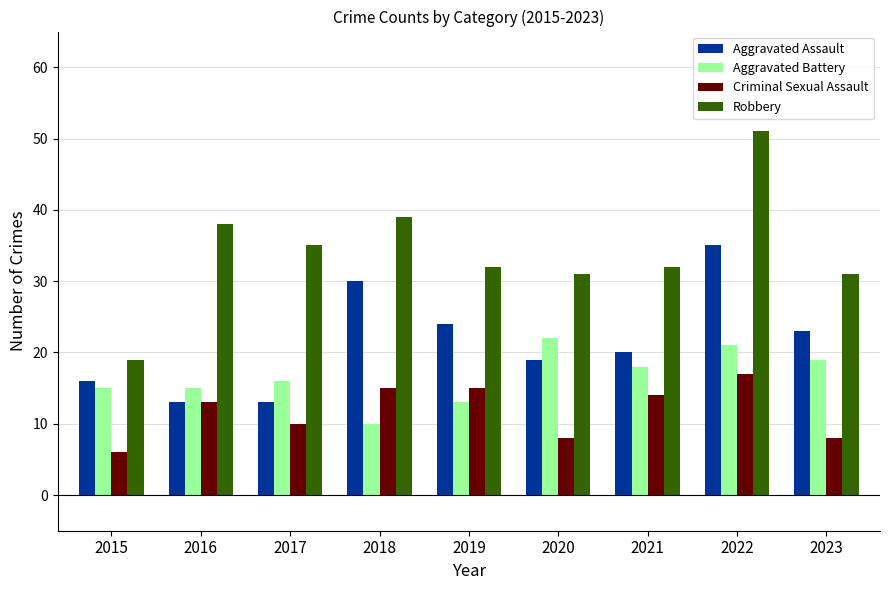

List the series in order of their peak value, highest first.

Robbery, Aggravated Assault, Aggravated Battery, Criminal Sexual Assault